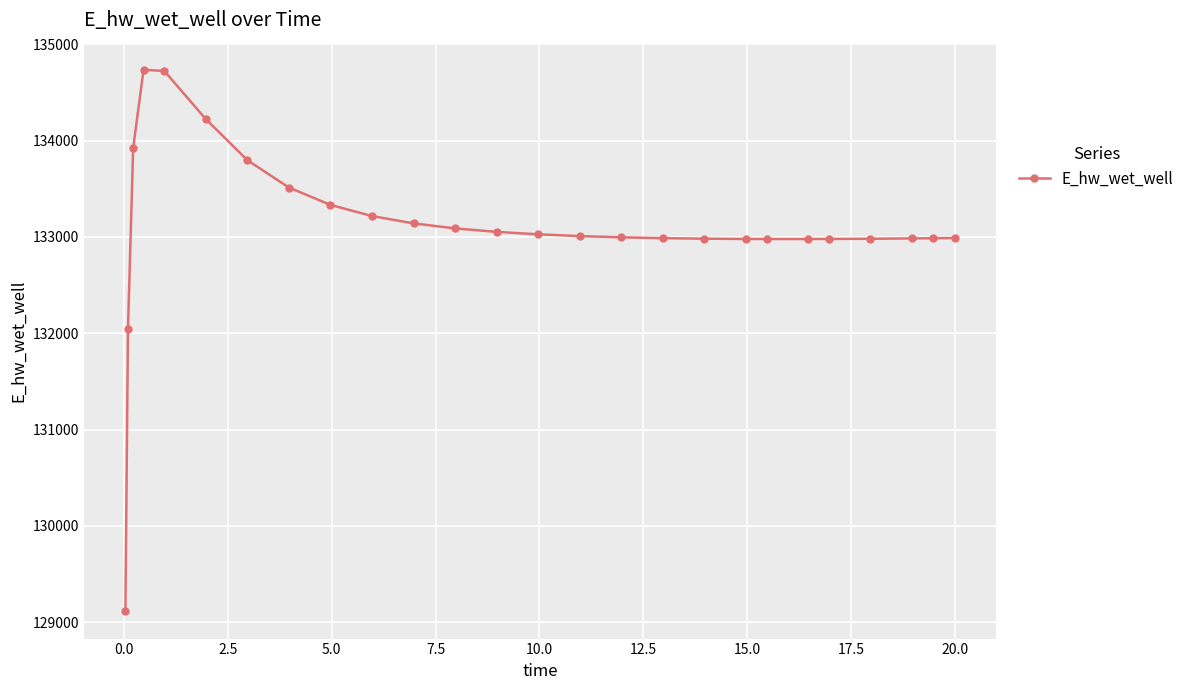

What is the greatest value displayed?

134735.9